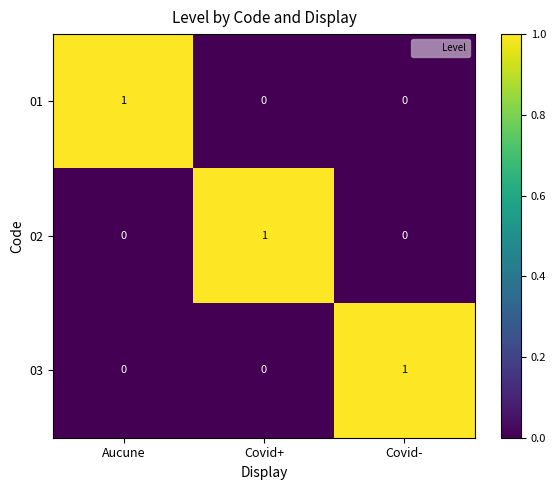

How many data points does each series have?

3